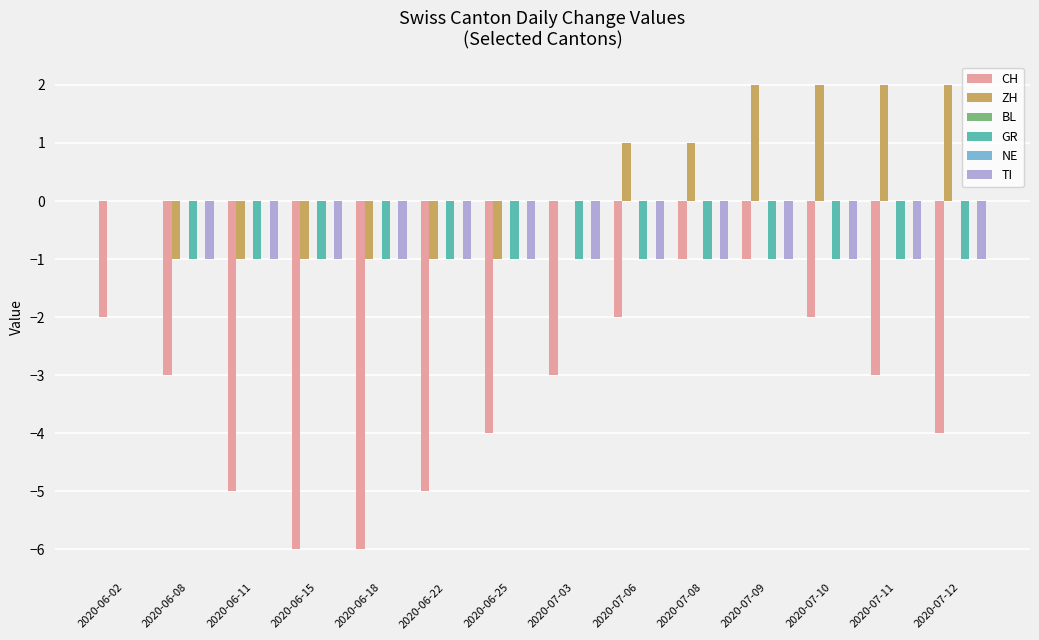

Where does the CH series first go above -3?

2020-06-02